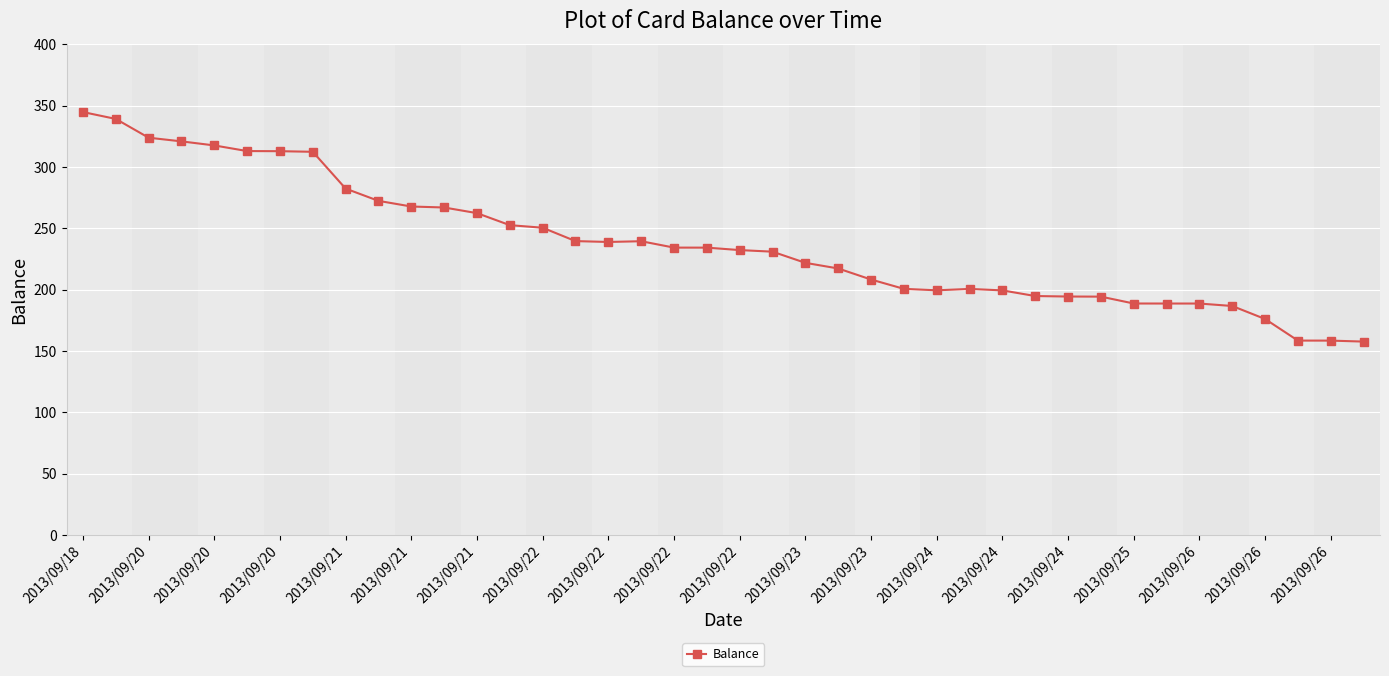

Does the chart display data point markers on the line(s)?

Yes